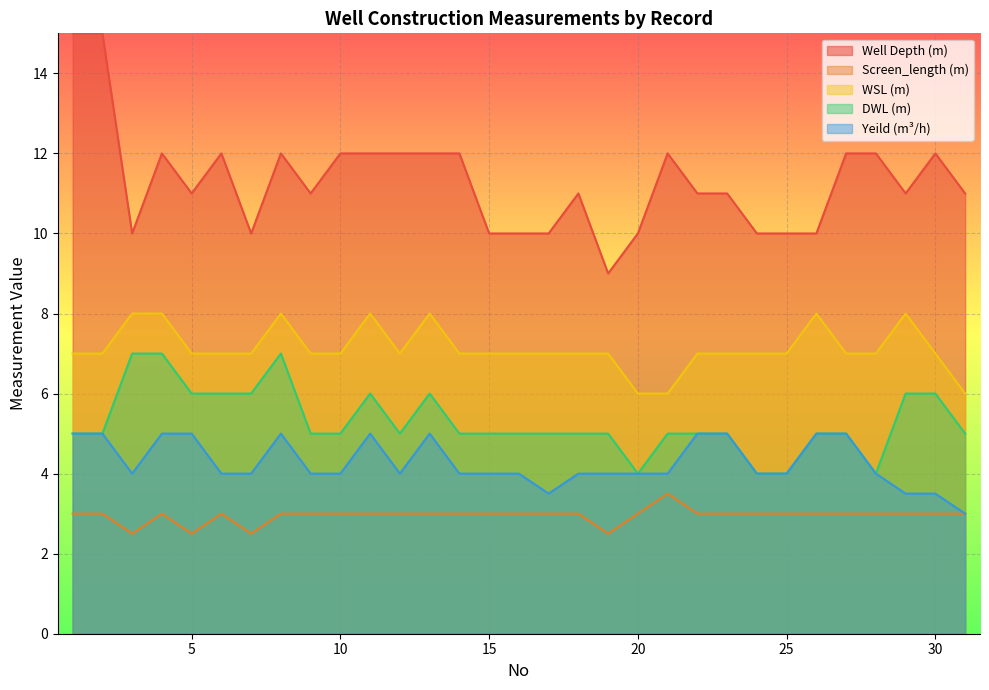

Which series has the largest total across all categories?

Well Depth (m)